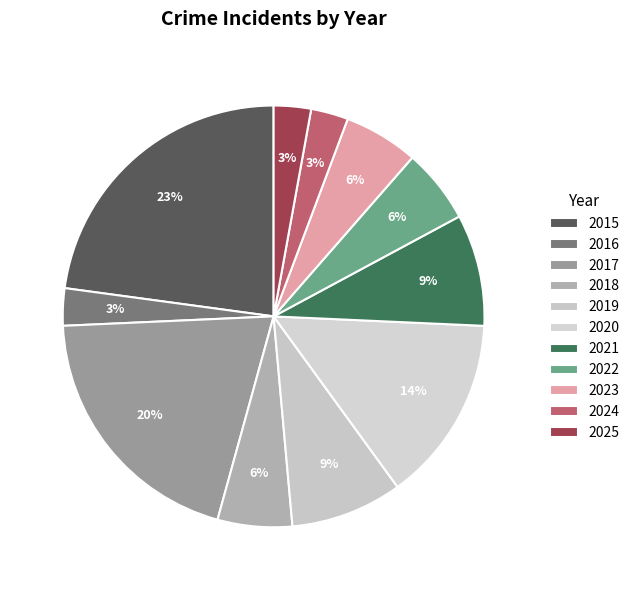

How many segments does this pie chart have?

11